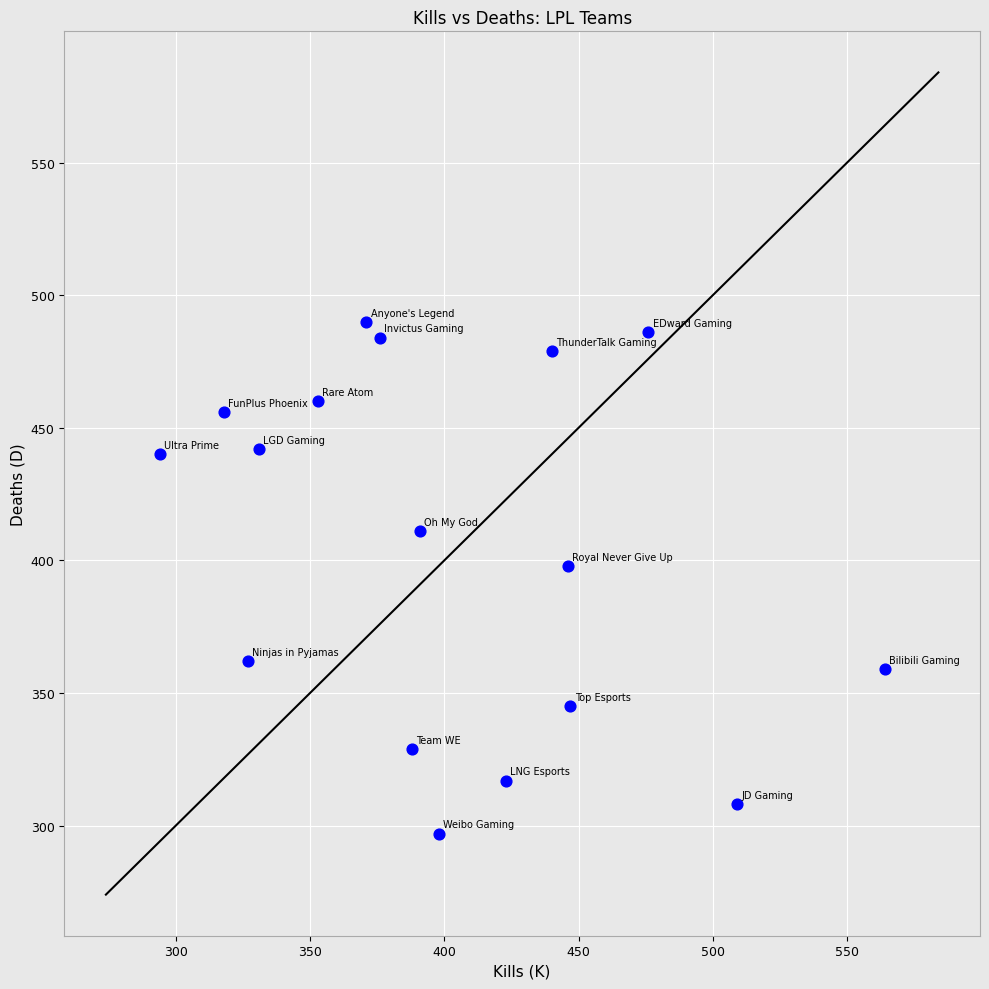

What Y value in the scatter plot is closest to 393?

398